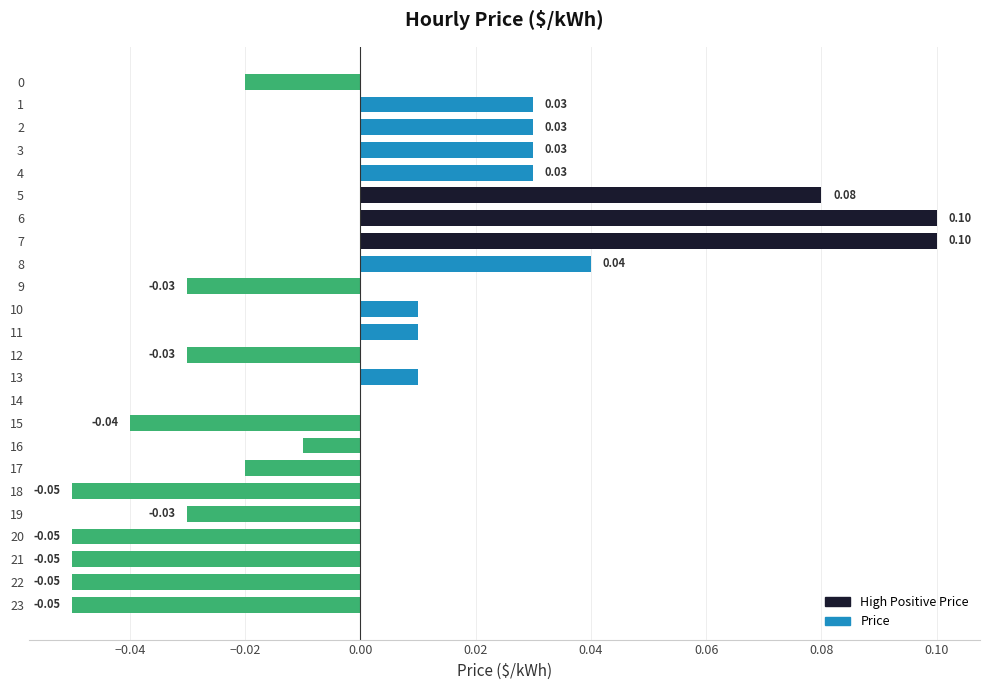

Which has a higher value, 21 or 15?

15